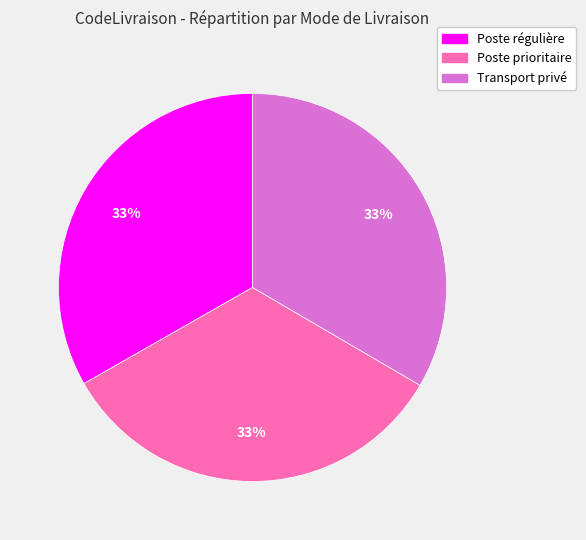

To the nearest percent, what portion does Poste régulière represent?

33%